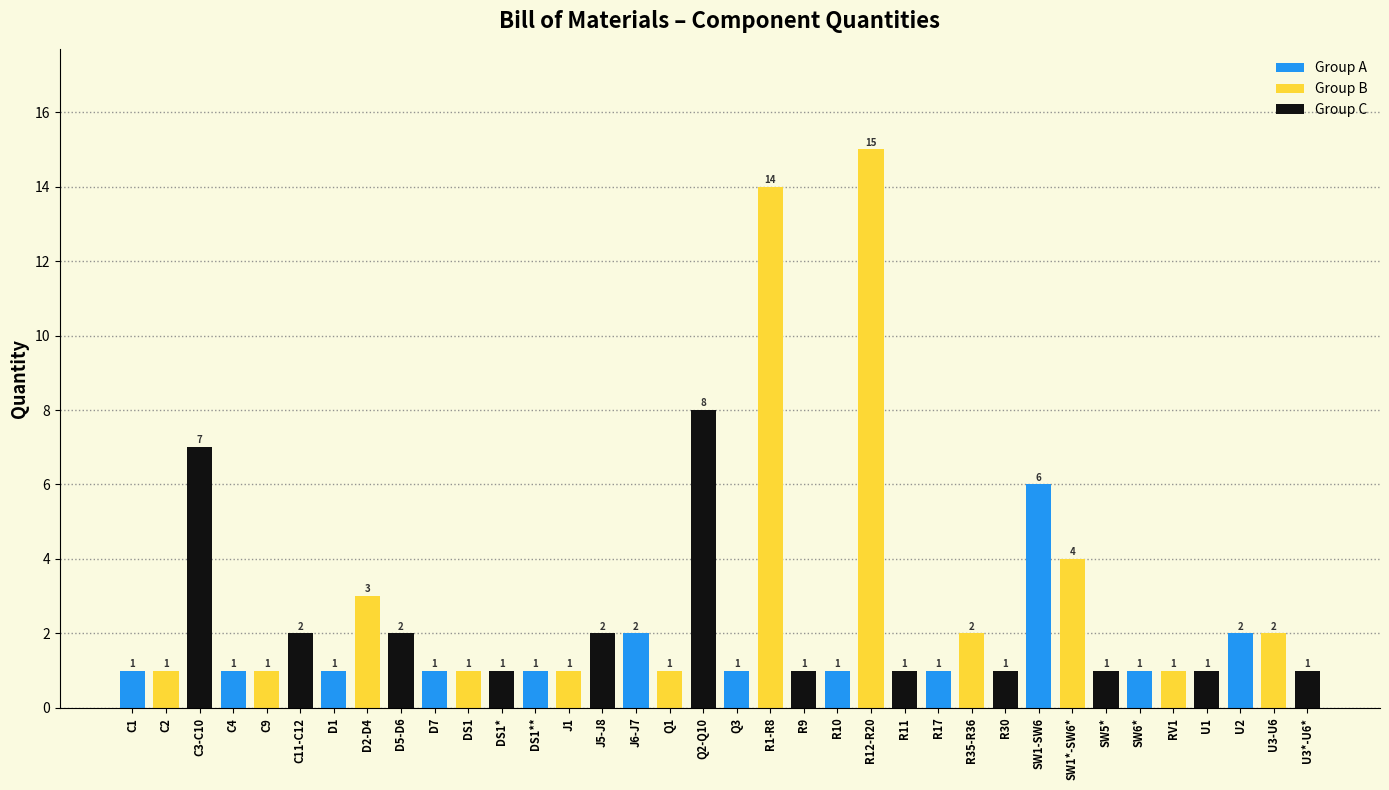

At how many categories does at least one series exceed 5?

5